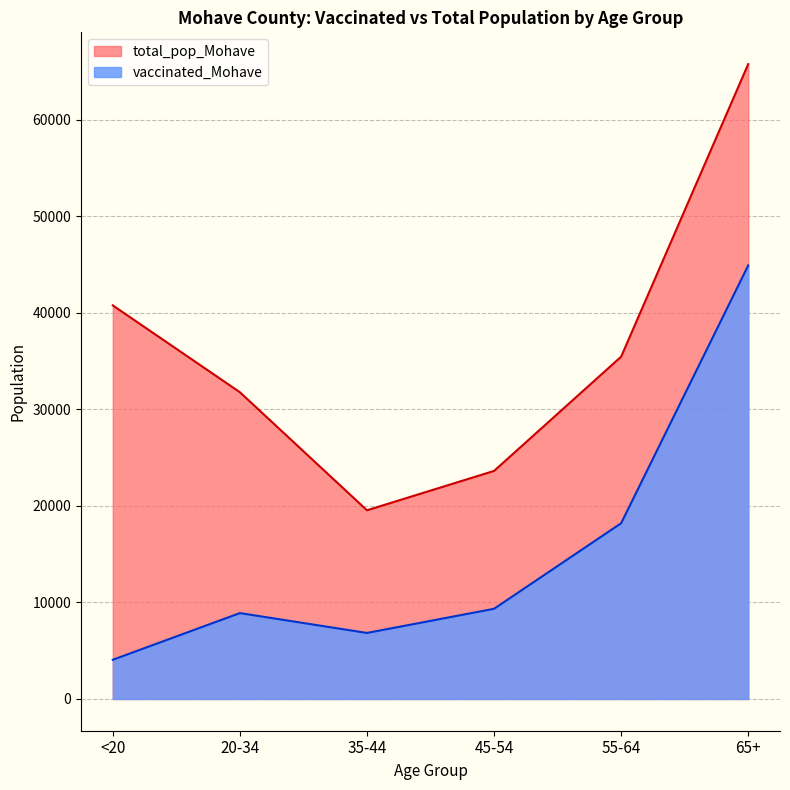

What is the label of the 6th point from the left?

65+